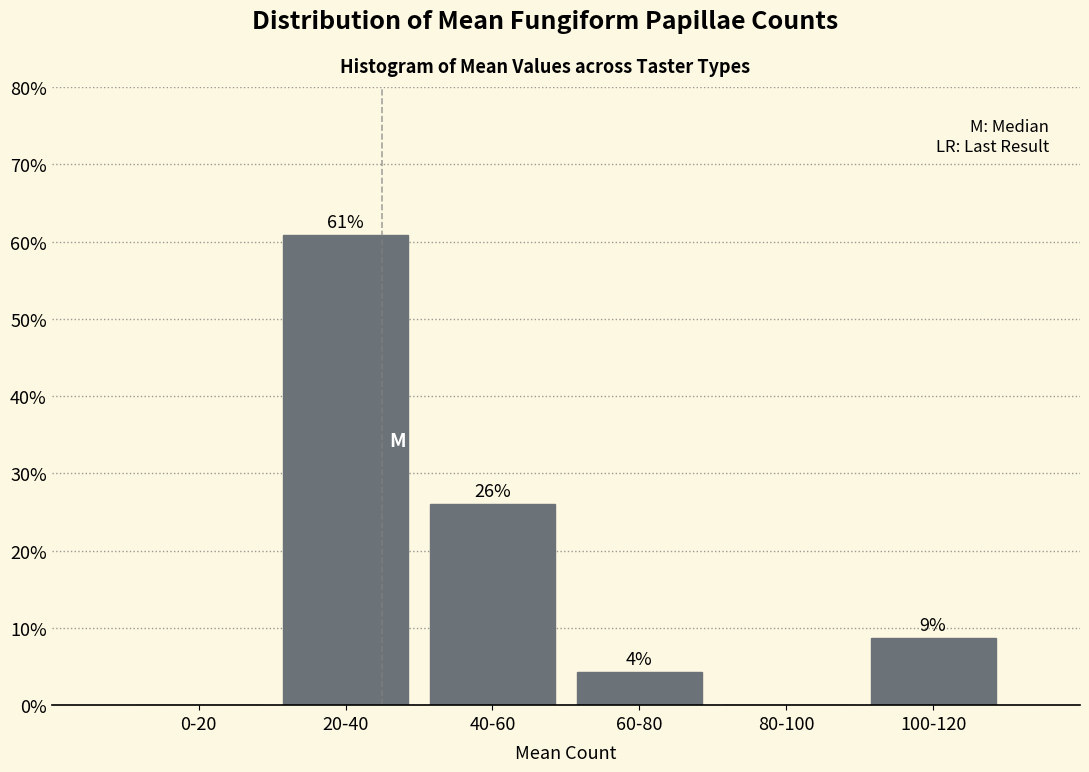

Which has a higher value, 80-100 or 40-60?

40-60